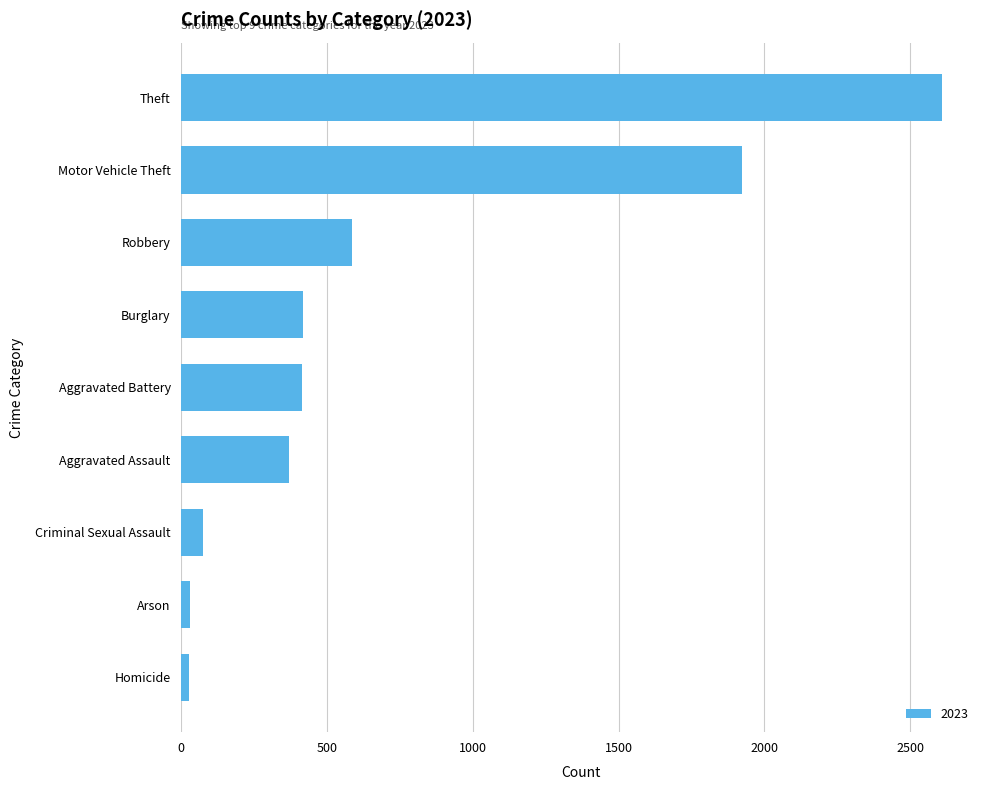

Between Theft and Arson, which is larger?

Theft